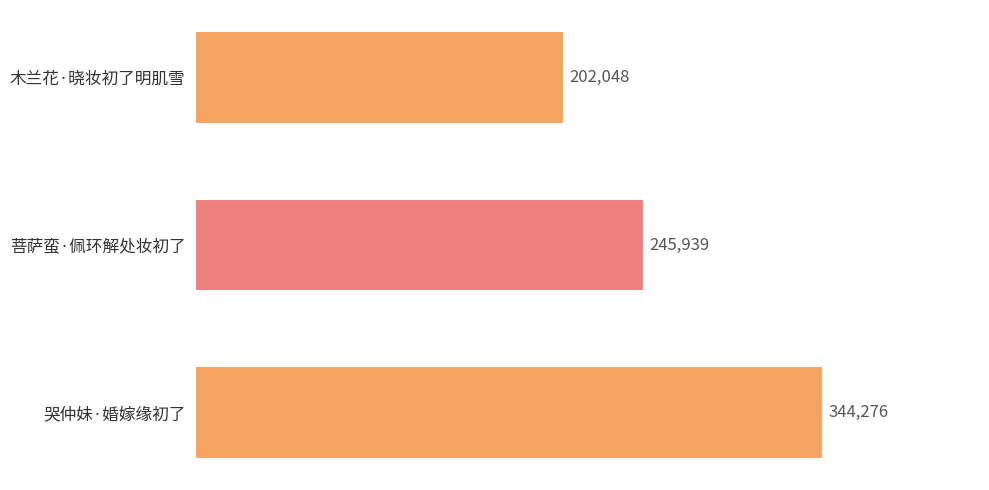

Approximately how many times larger is the value at 哭仲妹·婚嫁缘初了 compared to 菩萨蛮·佩环解处妆初了?

1.4